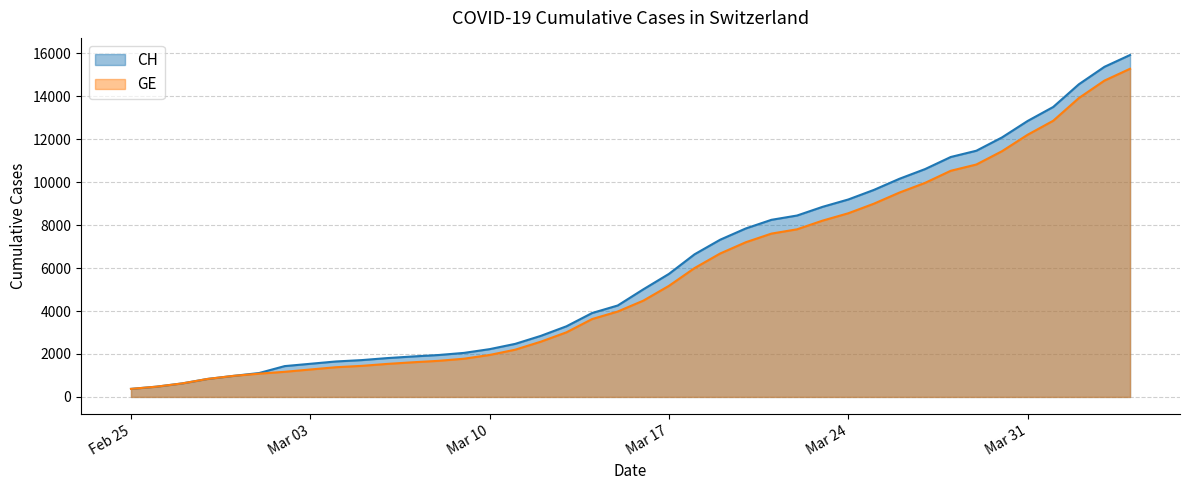

Which series has the largest total across all categories?

CH